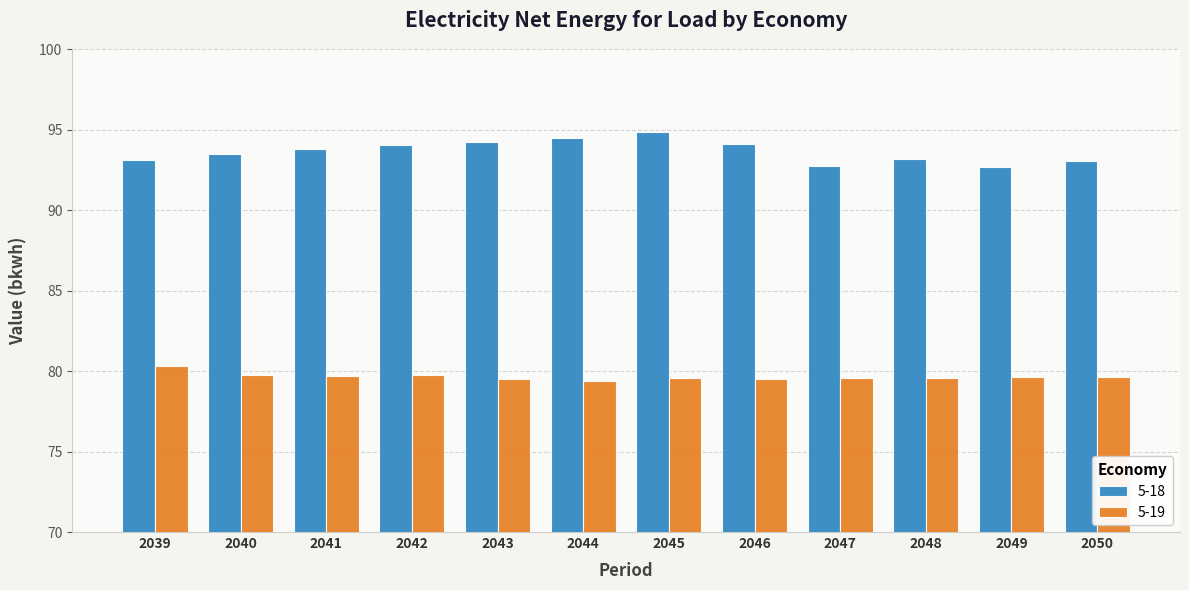

What is the value of the 5-19 bar at the 2nd from the left?

79.8